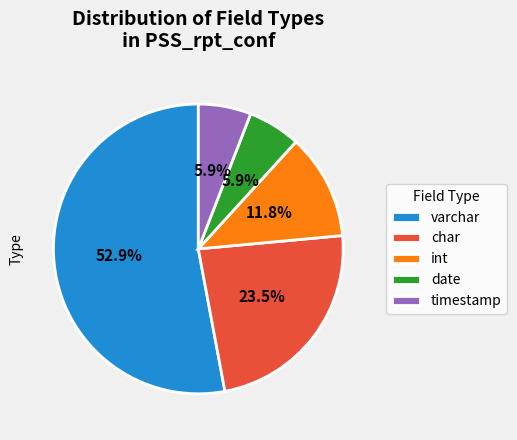

Which slice is the largest?

varchar